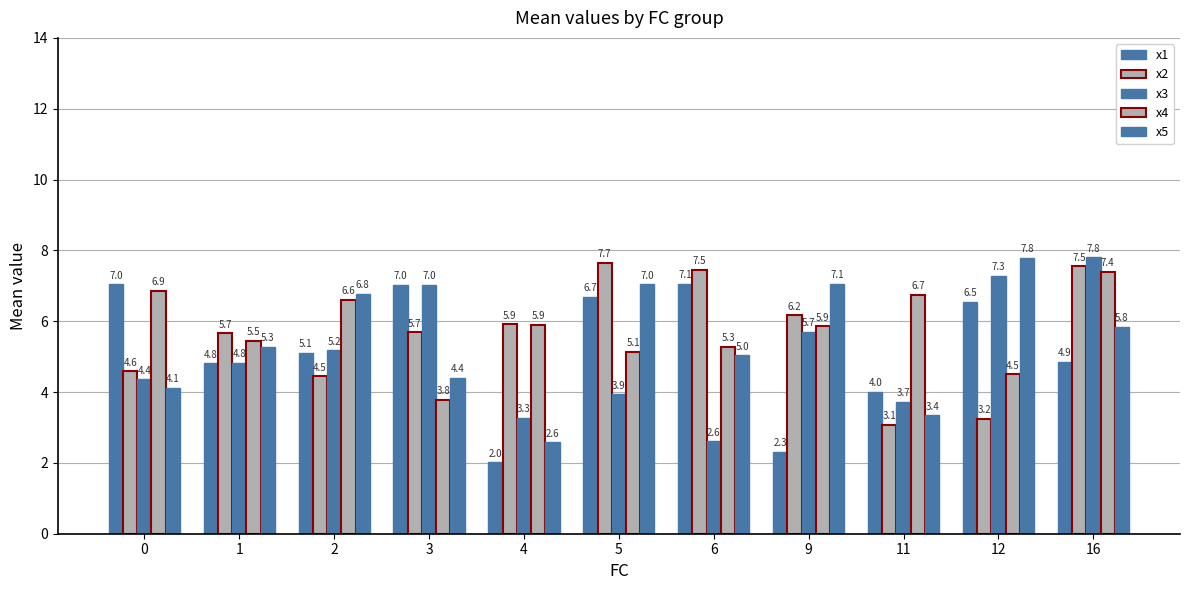

How many groups of bars are there?

11